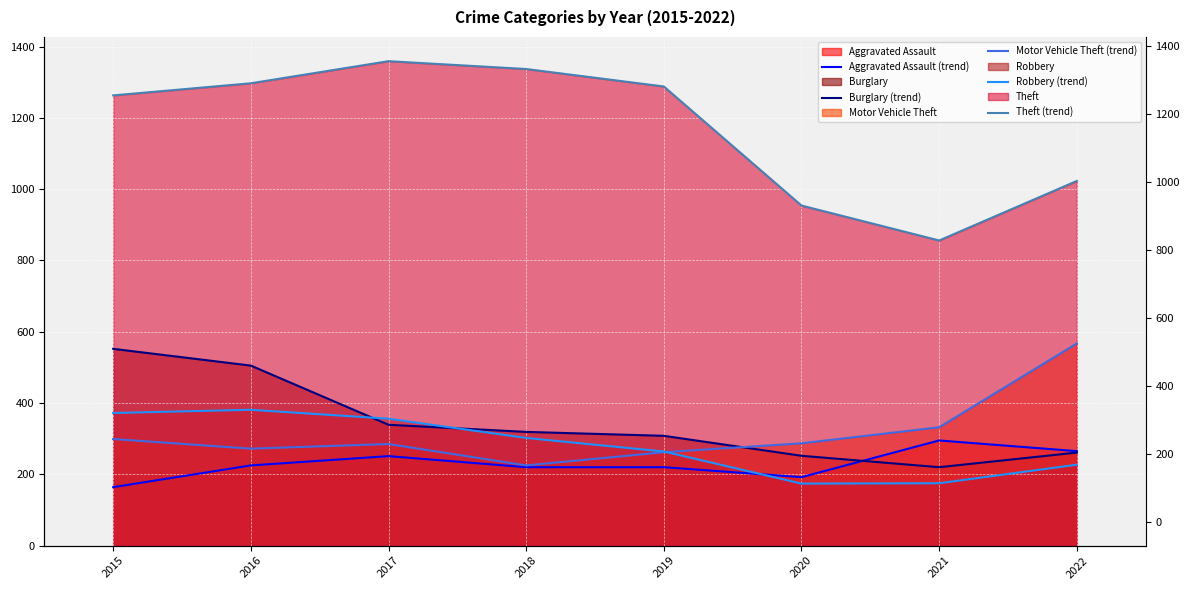

Reading right to left, transcribe all the data shown in this chart.

Aggravated Assault (trend): 2022=265	2021=295	2020=192	2019=220	2018=220	2017=251	2016=225	2015=164
Burglary (trend): 2022=261	2021=220	2020=252	2019=308	2018=319	2017=339	2016=505	2015=552
Motor Vehicle Theft (trend): 2022=567	2021=332	2020=287	2019=262	2018=225	2017=285	2016=272	2015=299
Robbery (trend): 2022=227	2021=175	2020=174	2019=264	2018=302	2017=356	2016=381	2015=372
Theft (trend): 2022=1023	2021=856	2020=954	2019=1288	2018=1337	2017=1359	2016=1297	2015=1263